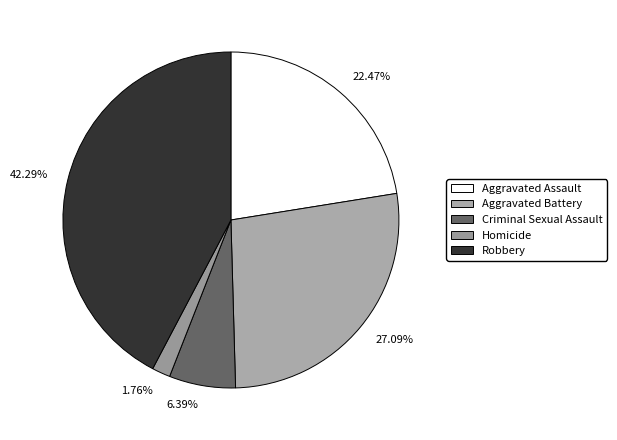

Is there any slice that represents more than half of the pie?

No